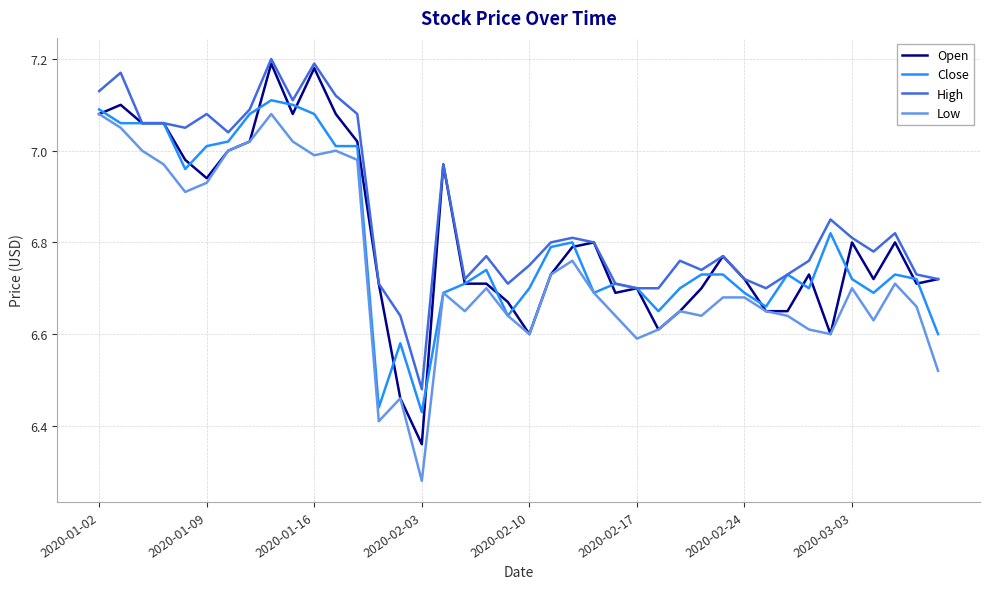

True or false: Low and High cross at least once.

False